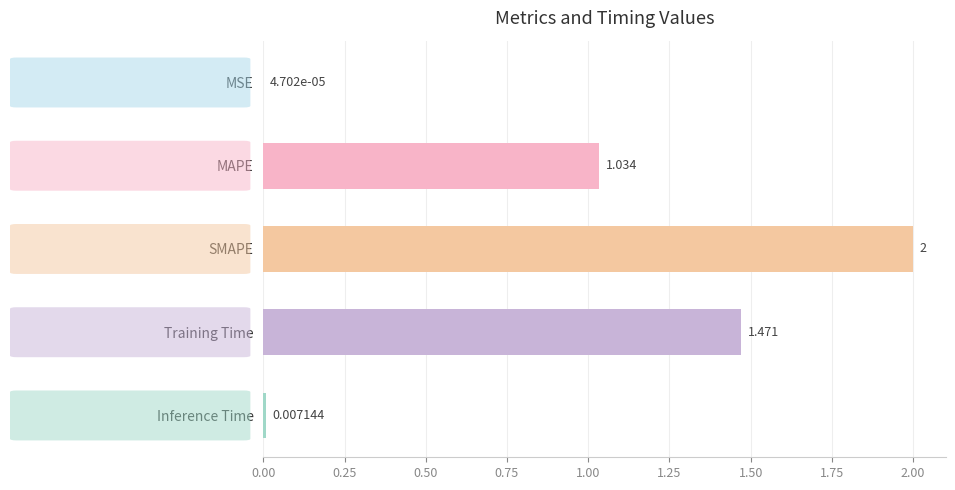

Count the number of data series in this chart.

1